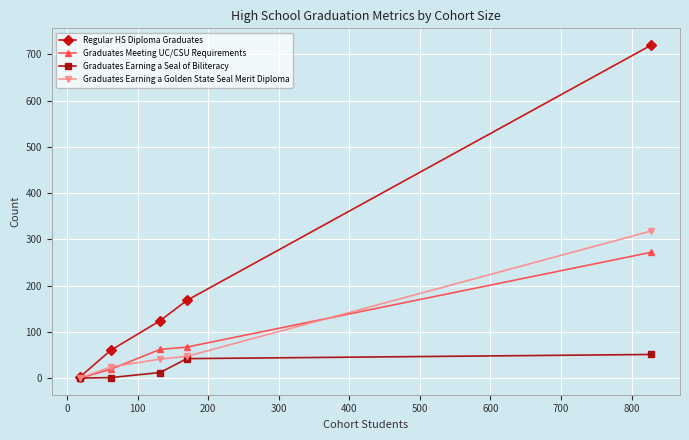

What is the sum of all Graduates Earning a Golden State Seal Merit Diploma values?

430